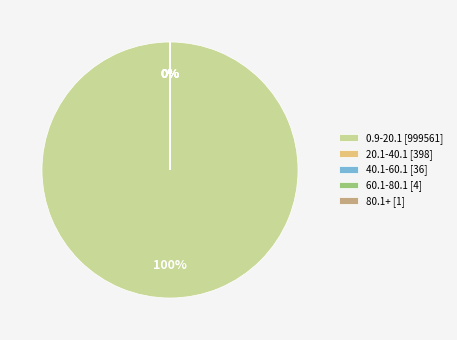

Which slice is the largest?

0.9-20.1 [999561]